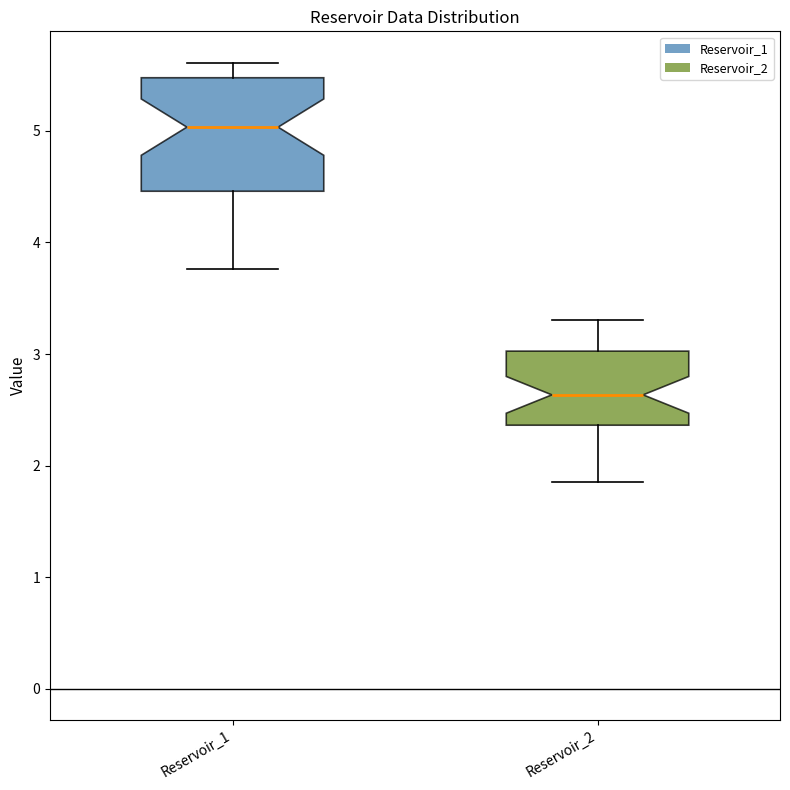

Which box is the tallest, from its lower edge to its upper edge?

Reservoir_1